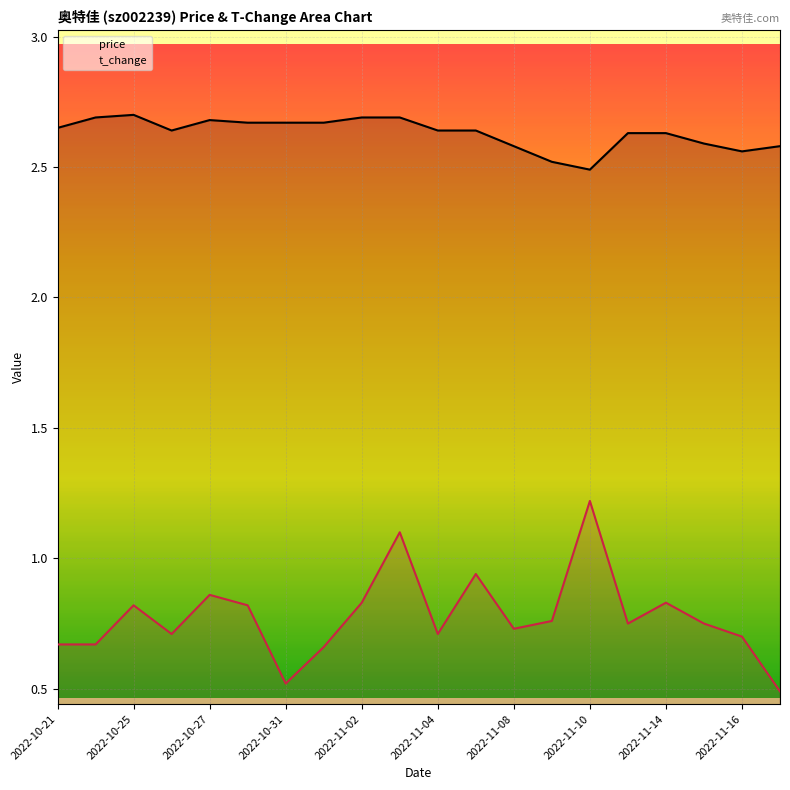

Rank the series at 2022-10-25 from highest to lowest value.

price, t_change